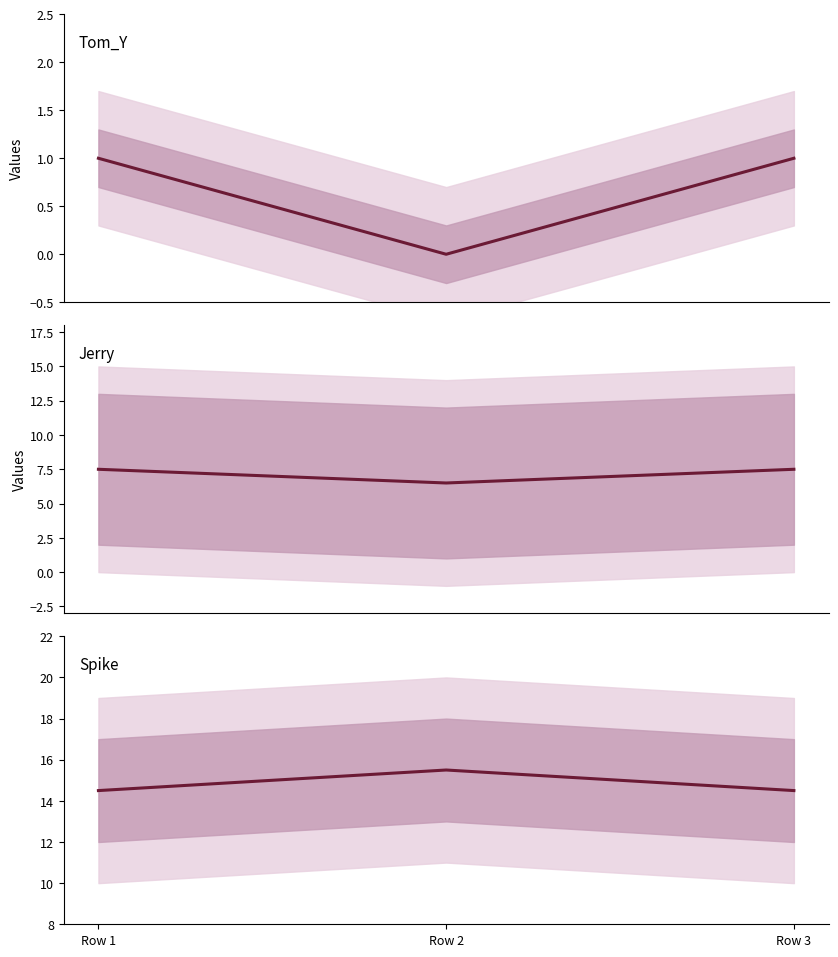

Between Row 2 and Row 3, which series saw the biggest shift?

Tom_Y